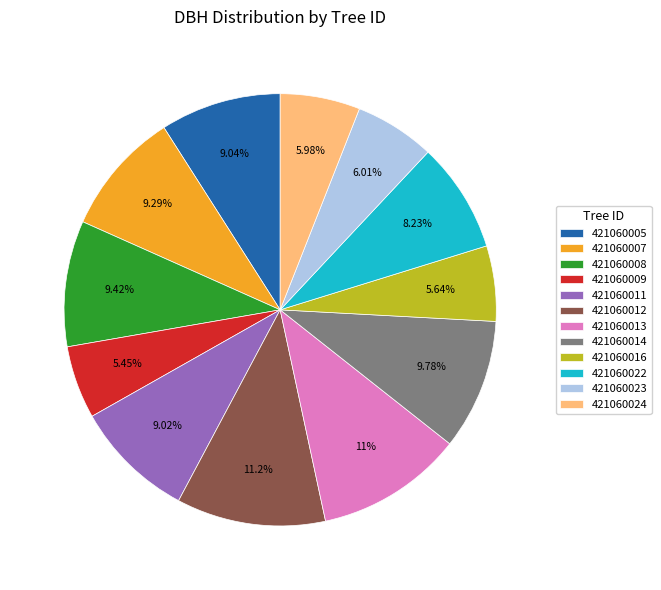

What portion of the pie excludes 421060016?

94.4%